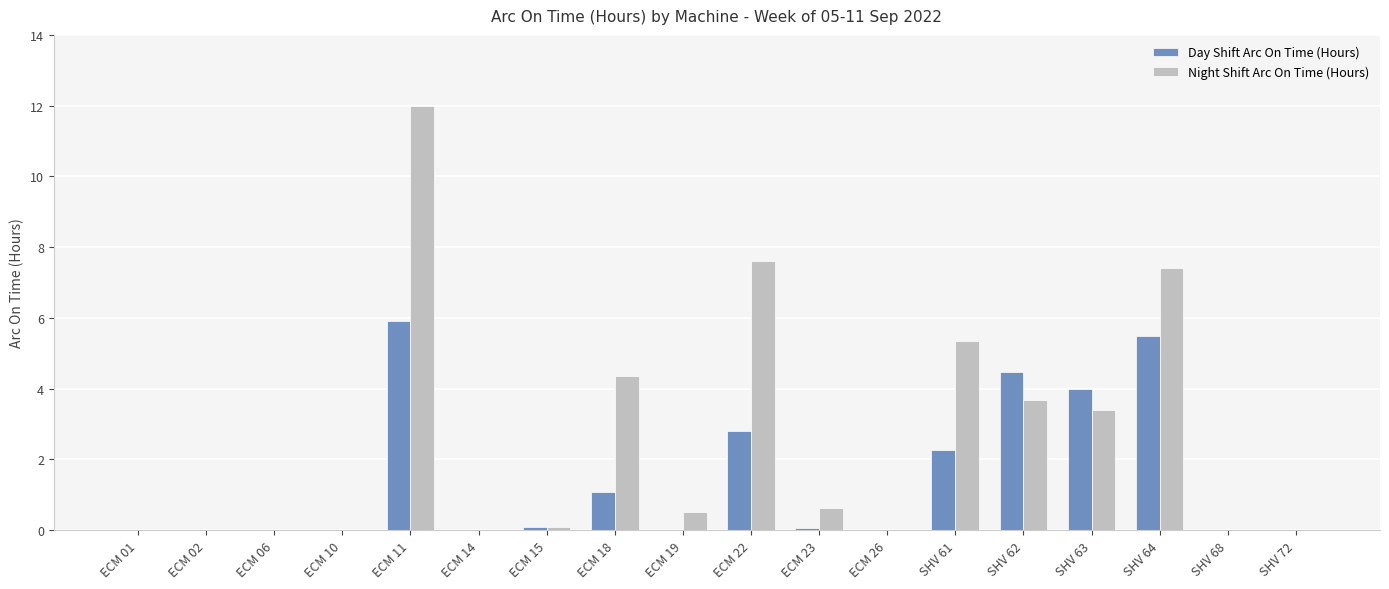

What is the greatest value displayed?

12.0